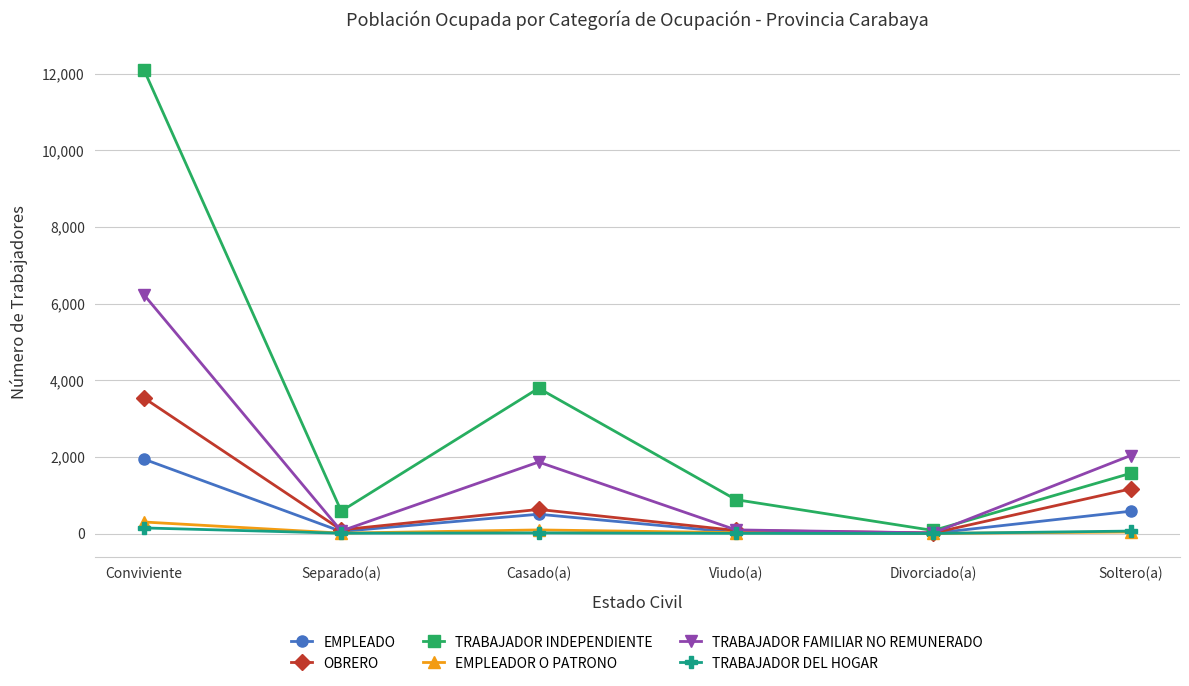

Rank the series by their maximum value, from lowest to highest.

TRABAJADOR DEL HOGAR, EMPLEADOR O PATRONO, EMPLEADO, OBRERO, TRABAJADOR FAMILIAR NO REMUNERADO, TRABAJADOR INDEPENDIENTE